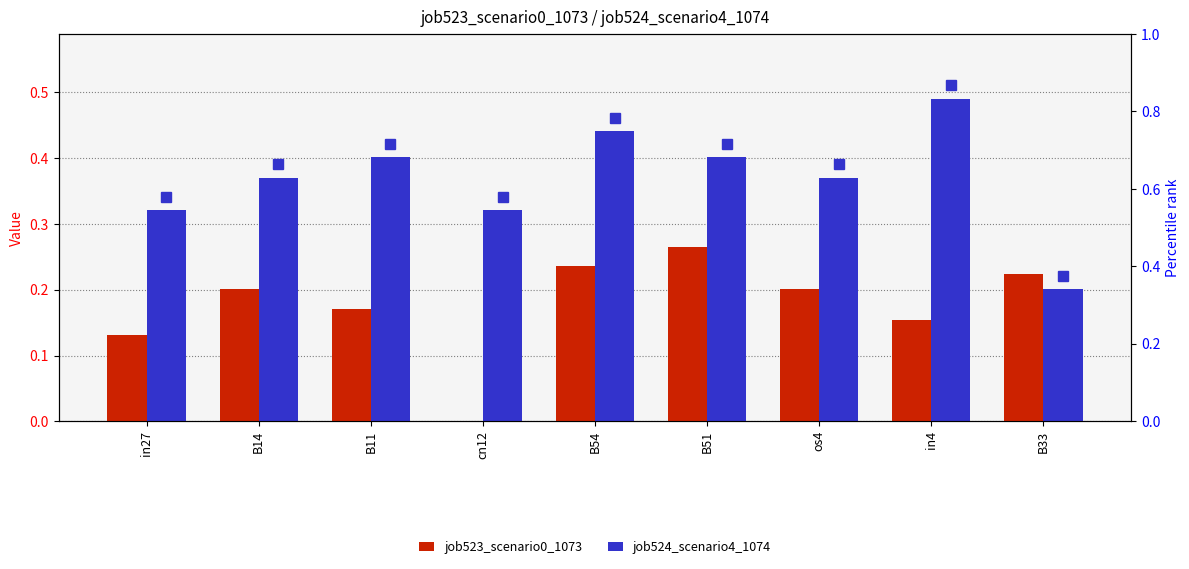

What is the difference between the highest and lowest values at cn12?

0.3